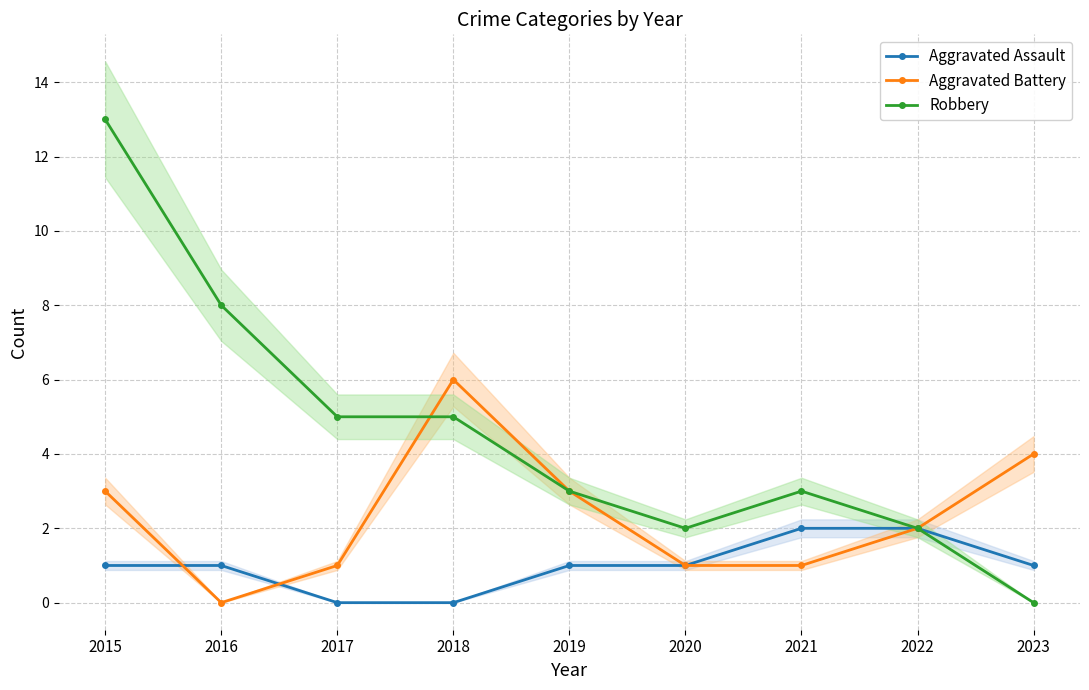

Reading left to right, transcribe all the data shown in this chart.

Aggravated Assault: 2015=1	2016=1	2017=0	2018=0	2019=1	2020=1	2021=2	2022=2	2023=1
Aggravated Battery: 2015=3	2016=0	2017=1	2018=6	2019=3	2020=1	2021=1	2022=2	2023=4
Robbery: 2015=13	2016=8	2017=5	2018=5	2019=3	2020=2	2021=3	2022=2	2023=0